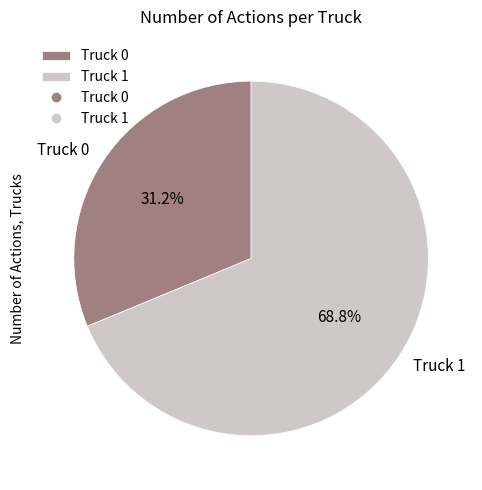

How many segments does this pie chart have?

2